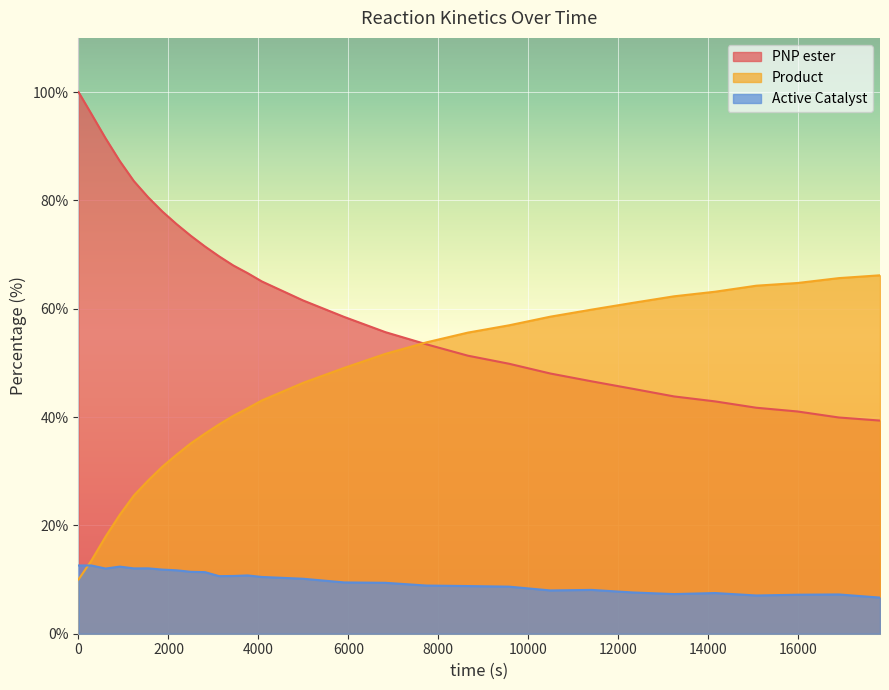

What is the highest value of the Active Catalyst series?

12.6